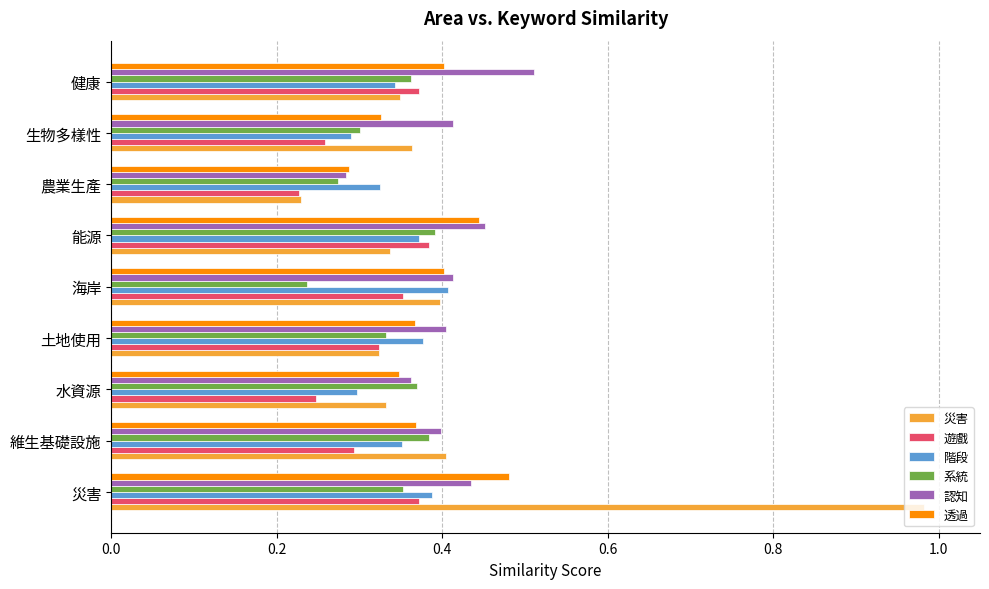

At which category is the sum across all series the highest?

災害